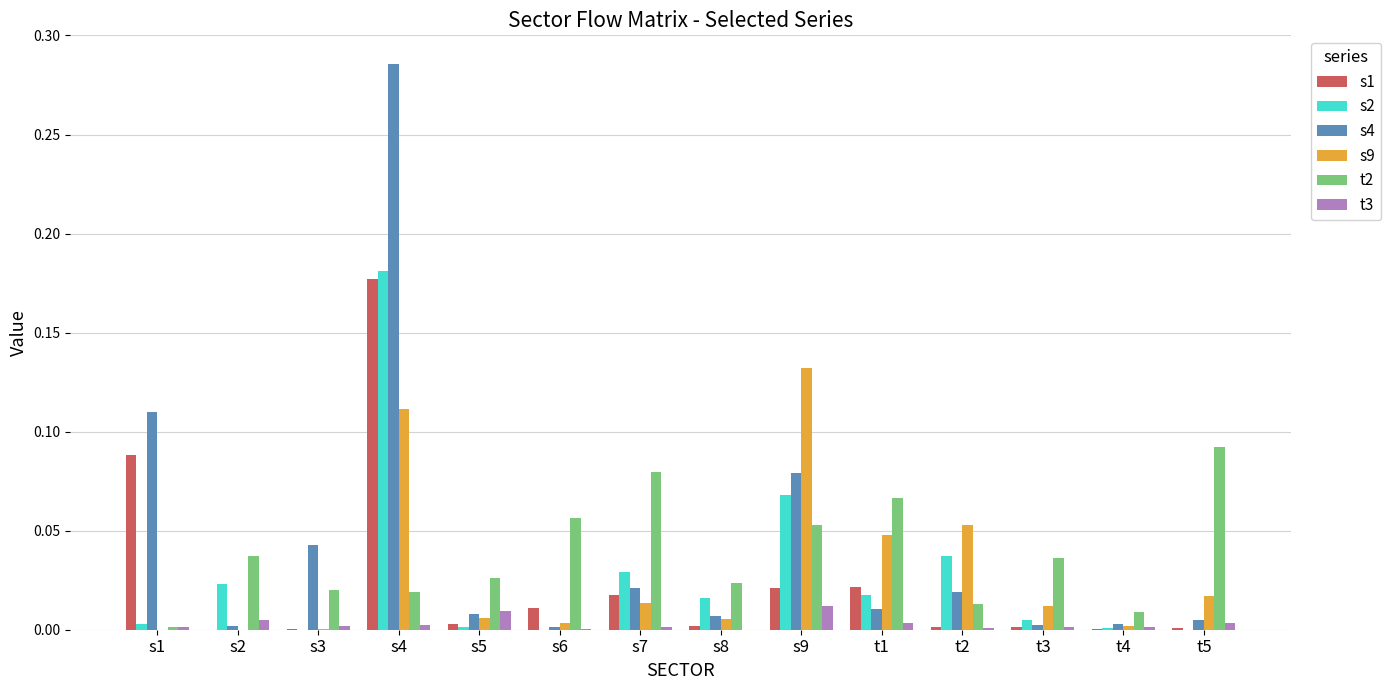

What is the sum of all s9 values?

0.4